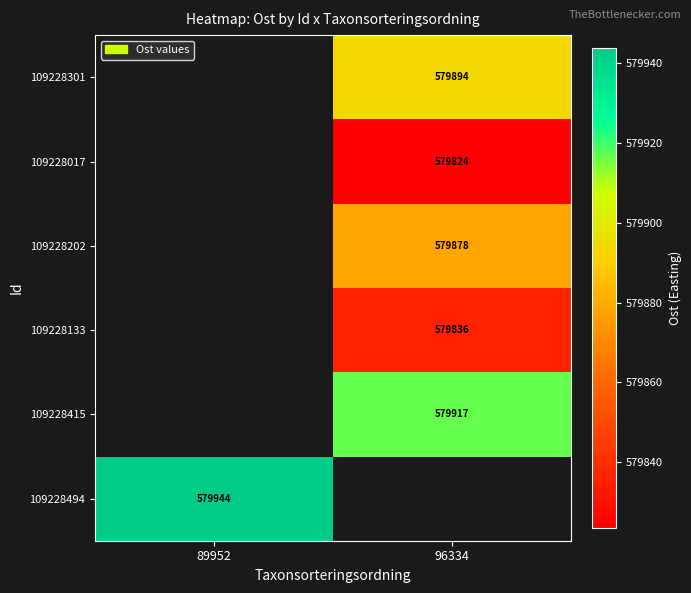

What value does the 109228301 series have at 96334?

579893.6